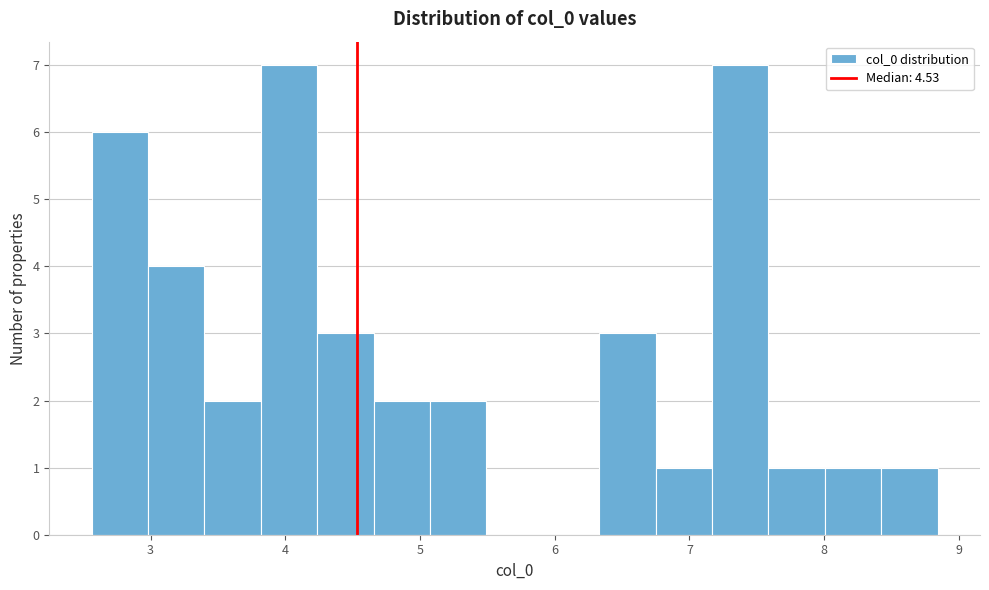

What is the height of the bar covering 8.4 to 8.8 on the x-axis? Neither the bar edges nor the heights are printed on the chart, so give them approximately, as read against the axes.

1